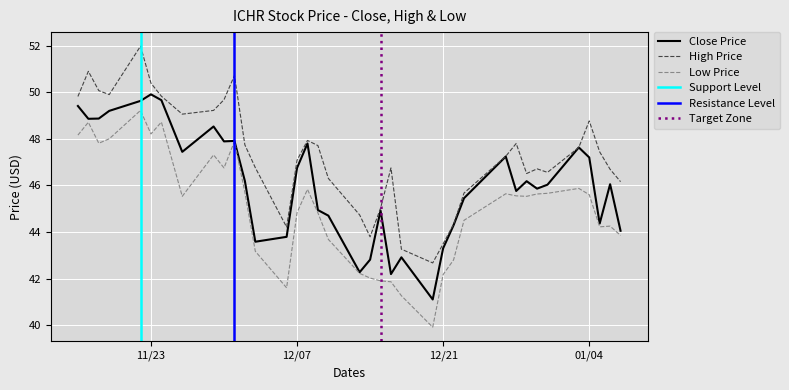

True or false: Close Price has a value of 46.8 at 12/07.

True